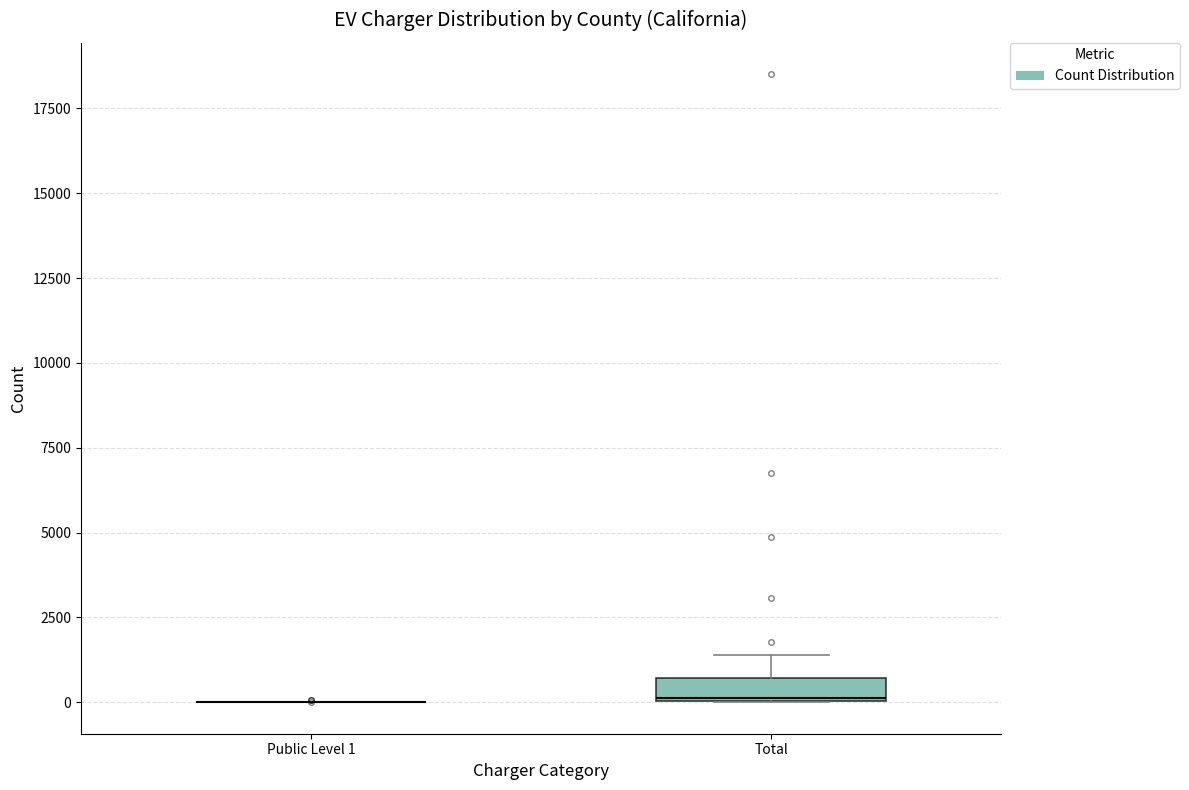

Which box is the tallest, from its lower edge to its upper edge?

Total